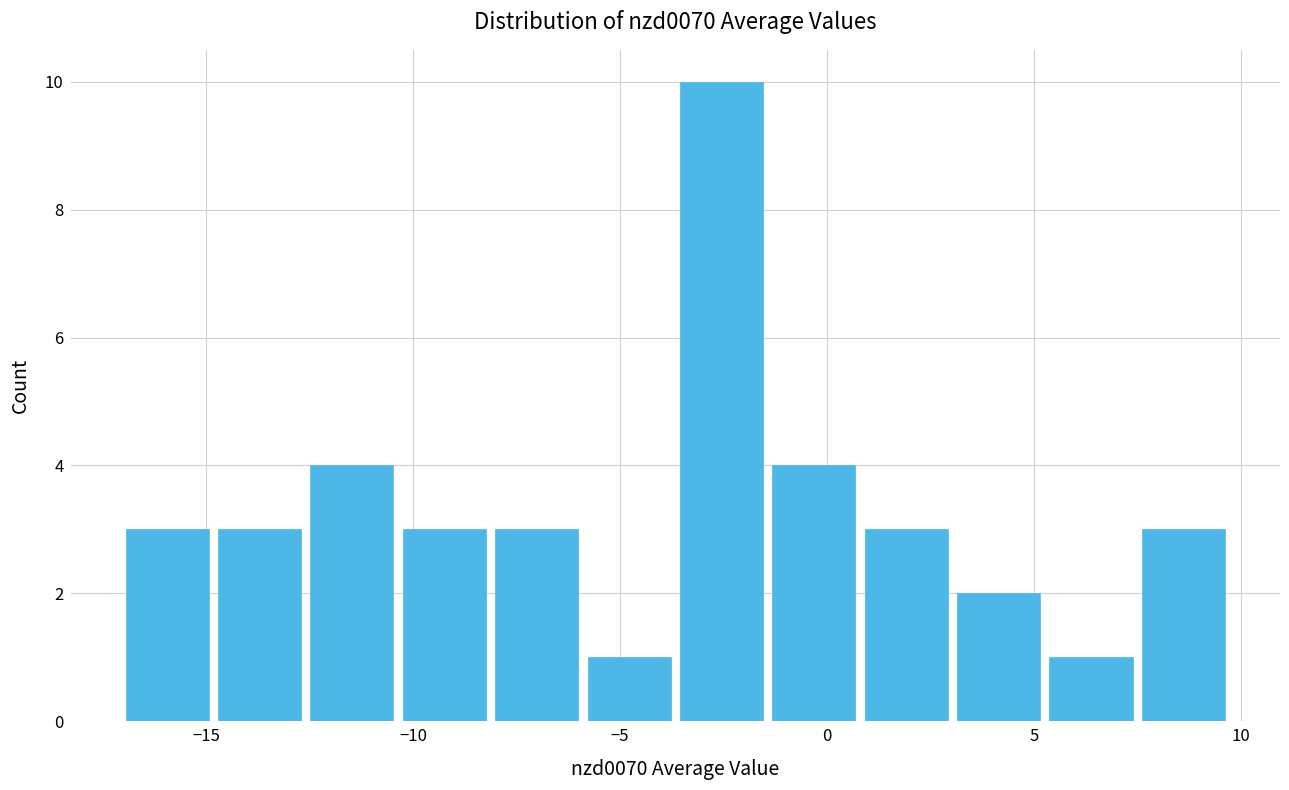

Reading left to right, transcribe this chart: for each bar, give the range it covers on the x-axis and its height. Neither the bar edges nor the heights are printed on the chart, so give them approximately, as read against the axes.

-17.0 to -14.5: 3
-14.5 to -12.5: 3
-12.5 to -10.0: 4
-10.0 to -8.0: 3
-8.0 to -6.0: 3
-6.0 to -3.5: 1
-3.5 to -1.5: 10
-1.5 to 1.0: 4
1.0 to 3.0: 3
3.0 to 5.5: 2
5.5 to 7.5: 1
7.5 to 10.0: 3